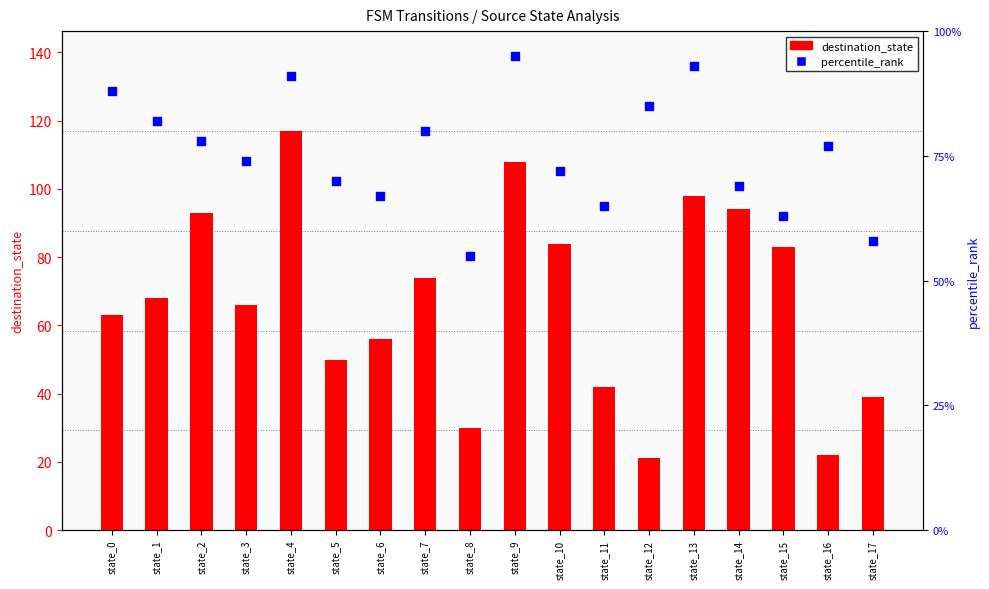

At which category is the sum across all series the highest?

state_4